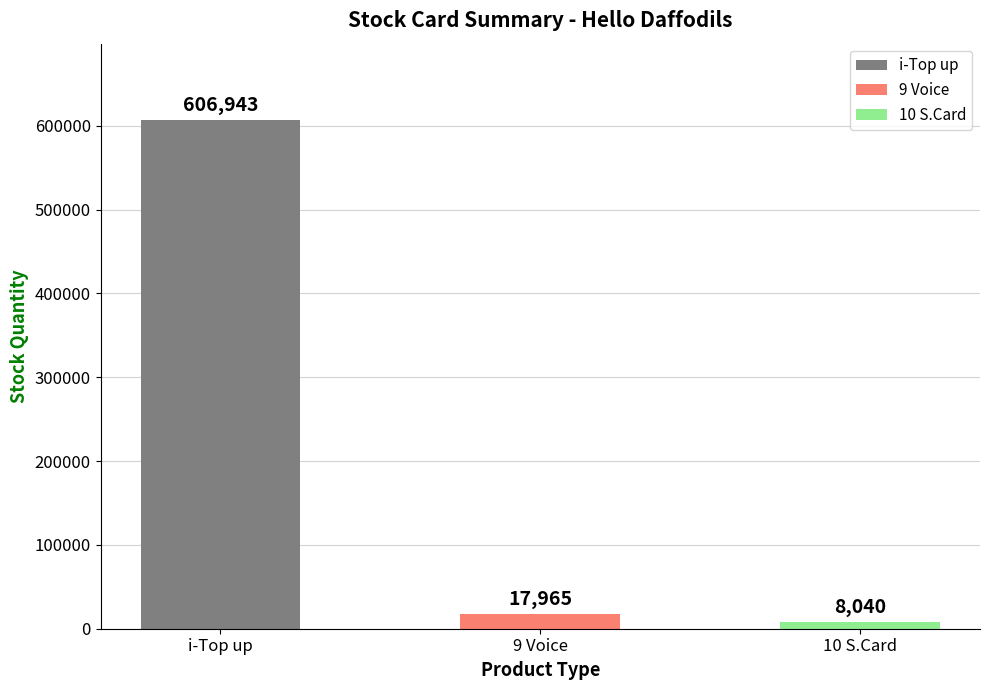

What is the difference between the maximum and minimum values?

598903